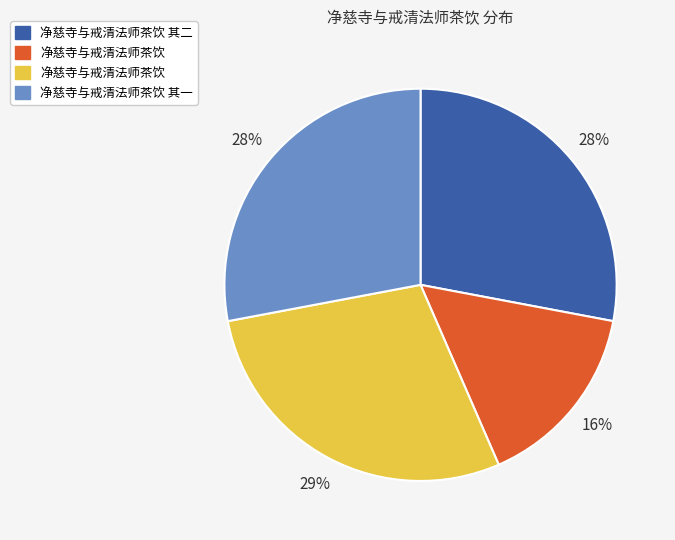

To the nearest percent, what is the difference between the largest and smallest slice percentages?

13%